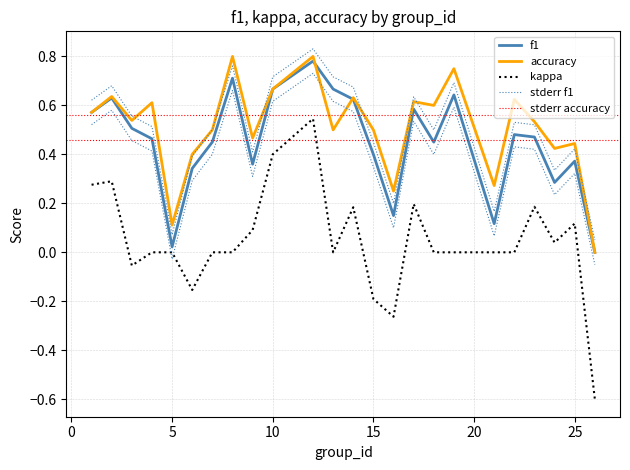

How many negative values does the kappa series have?

5